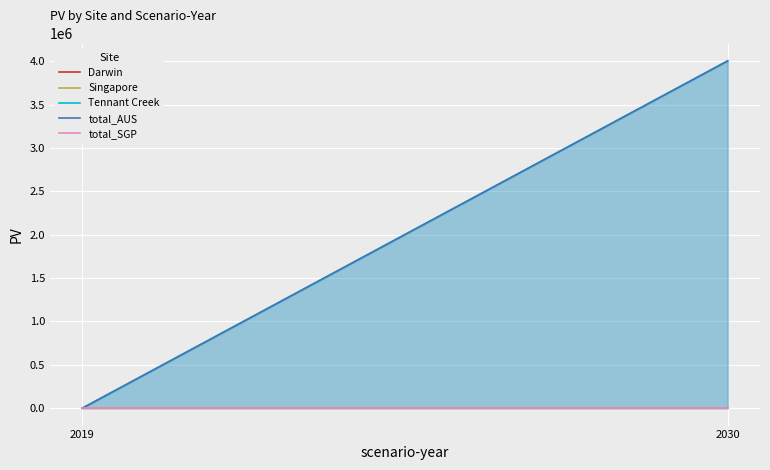

Does the chart display data point markers on the line(s)?

No